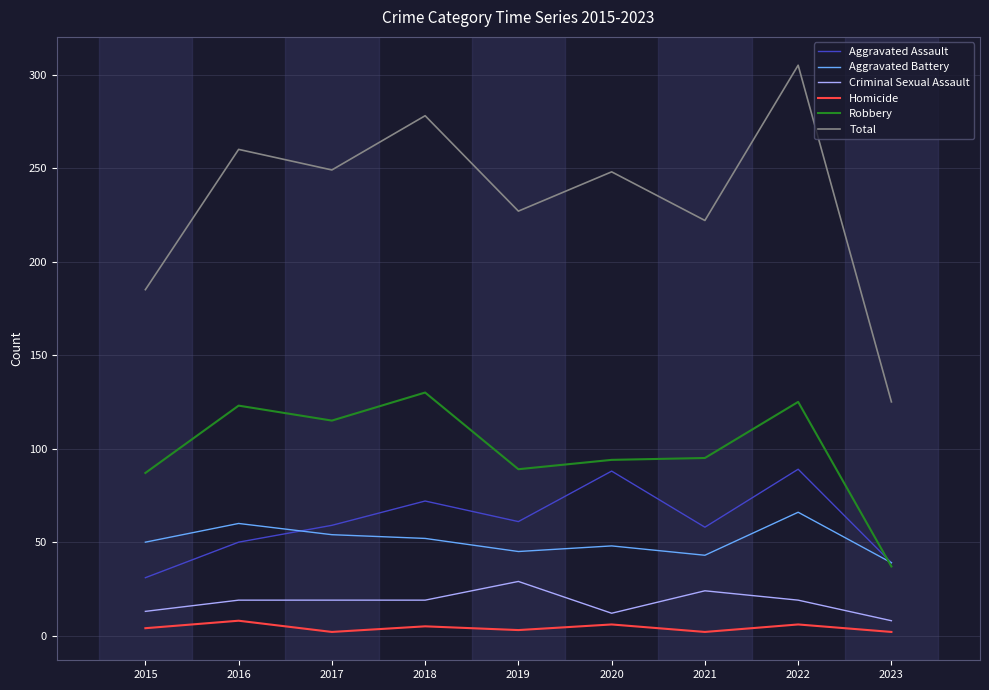

Where is the first local minimum for Total?

2017